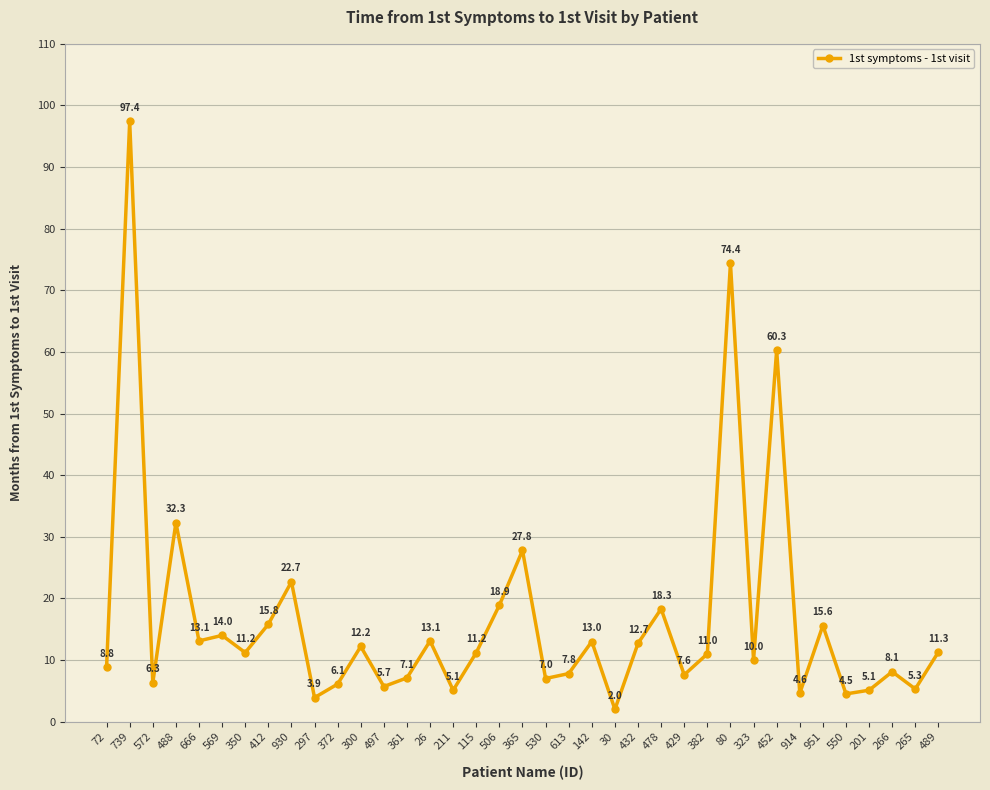

What is the average value?

16.5